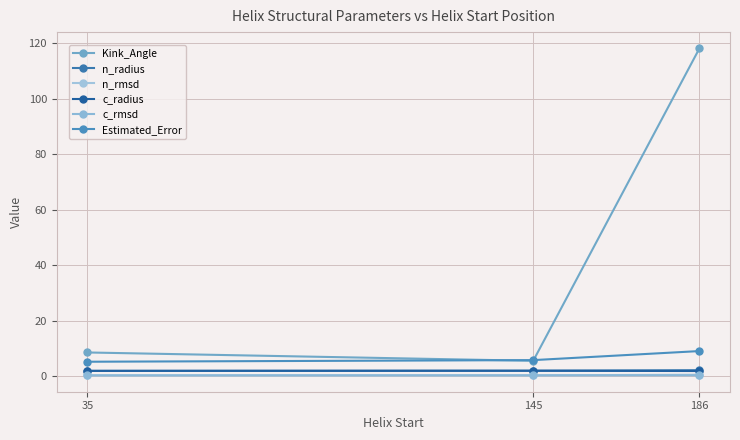

Is this an area chart (filled region under the line)?

No